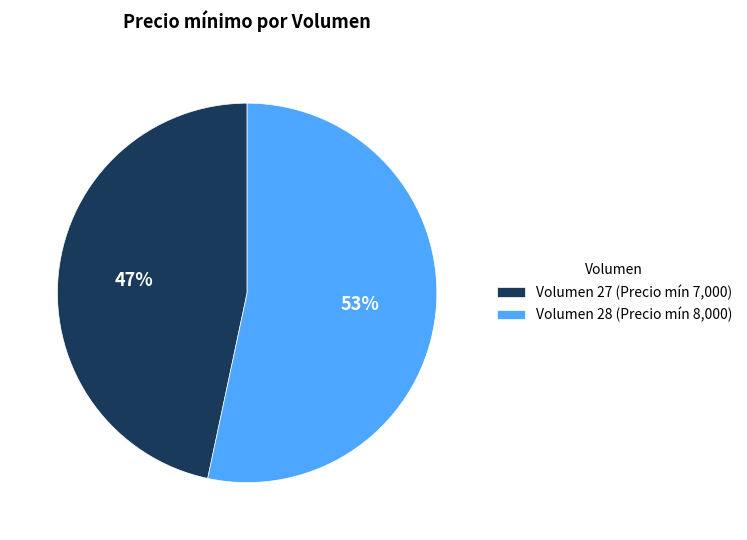

Is it true that Volumen 27 (Precio mín 7,000) is 47% of the pie?

True